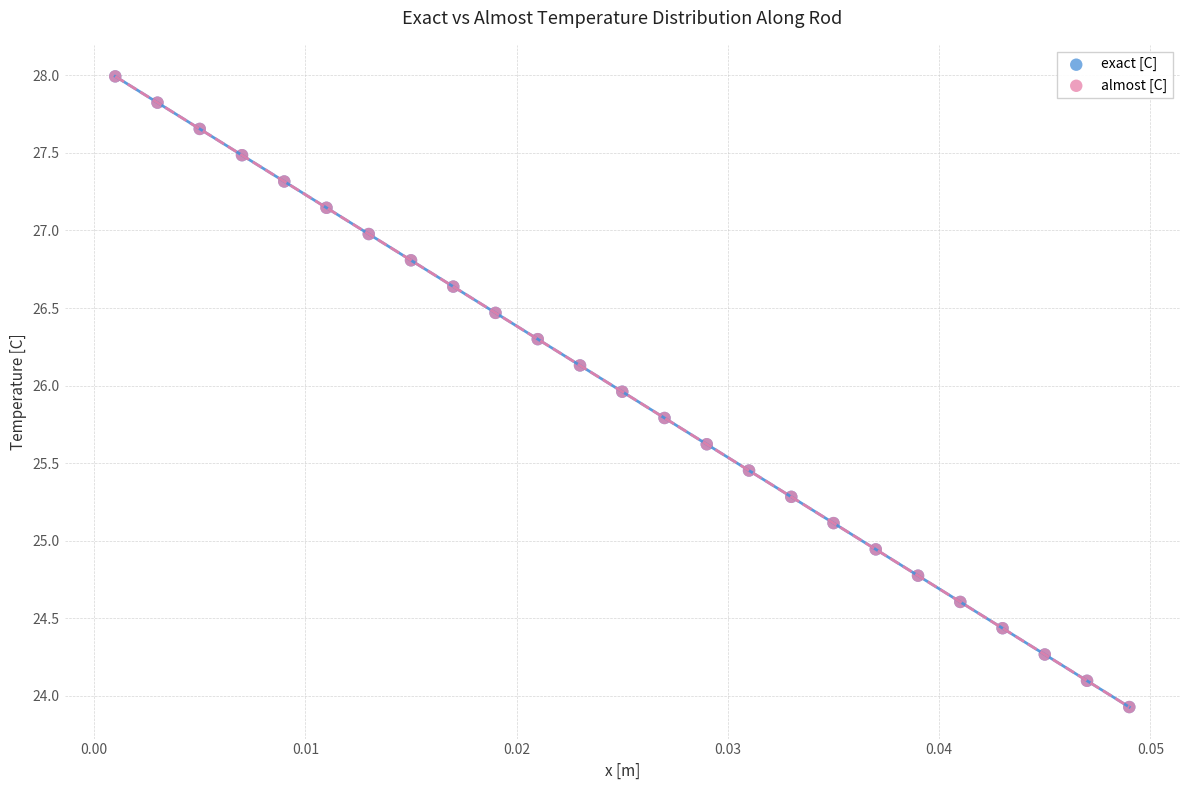

Which series has the widest spread of Y values?

almost [C]